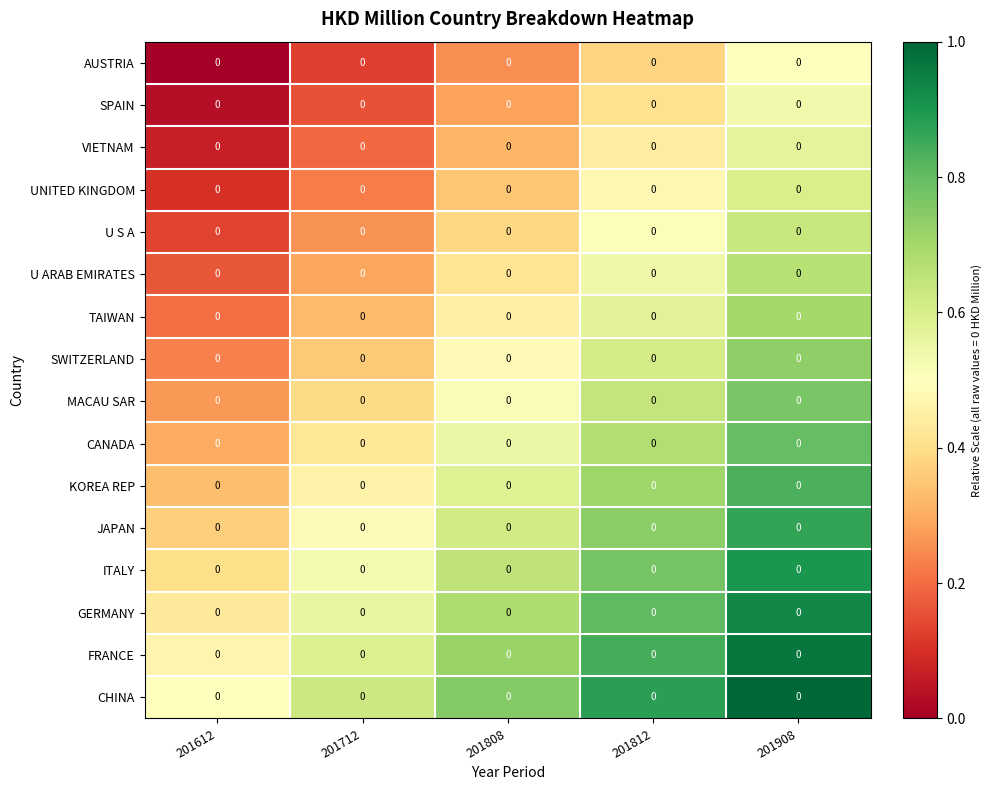

Between 201808 and 201812, which series saw the biggest shift?

SWITZERLAND